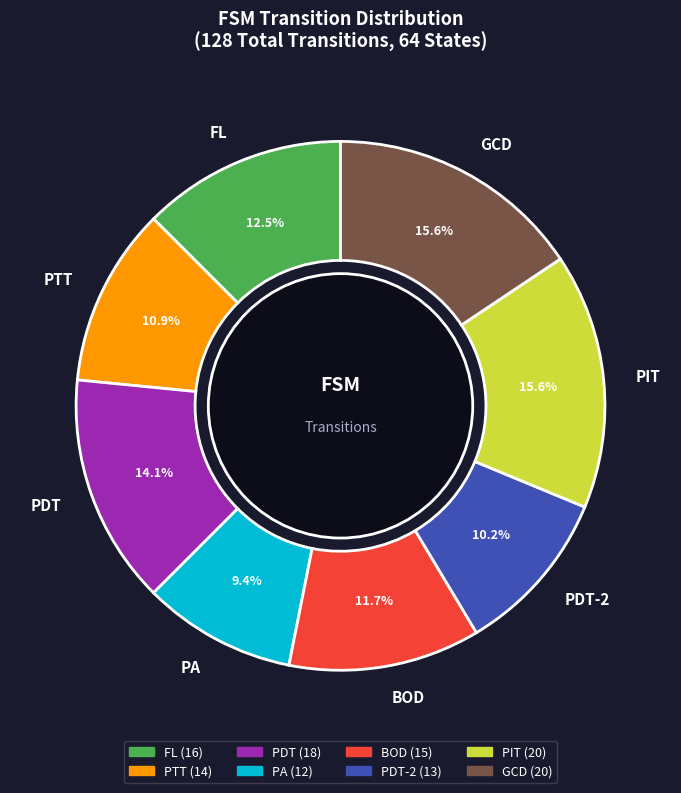

Which slice is the smallest?

PA